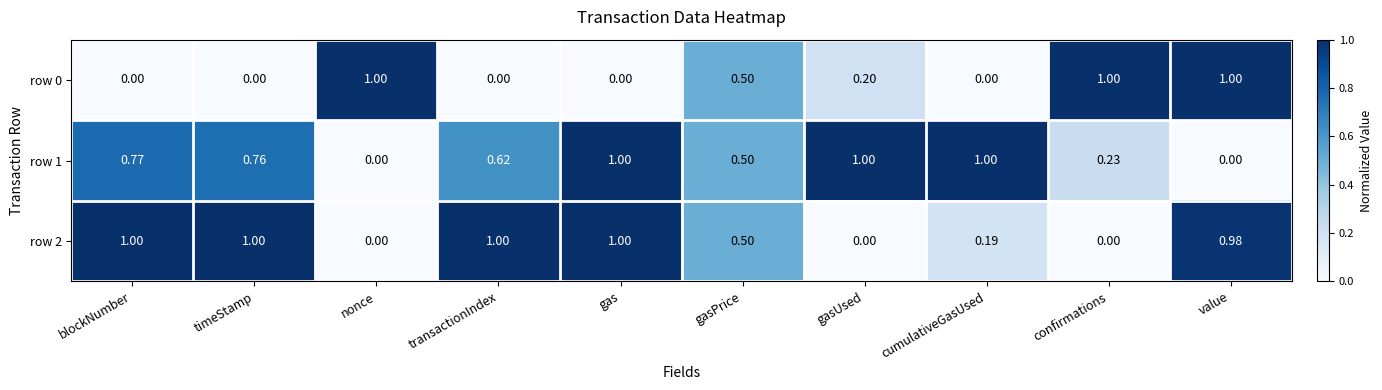

What is the difference between the highest and lowest values at blockNumber?

1.0